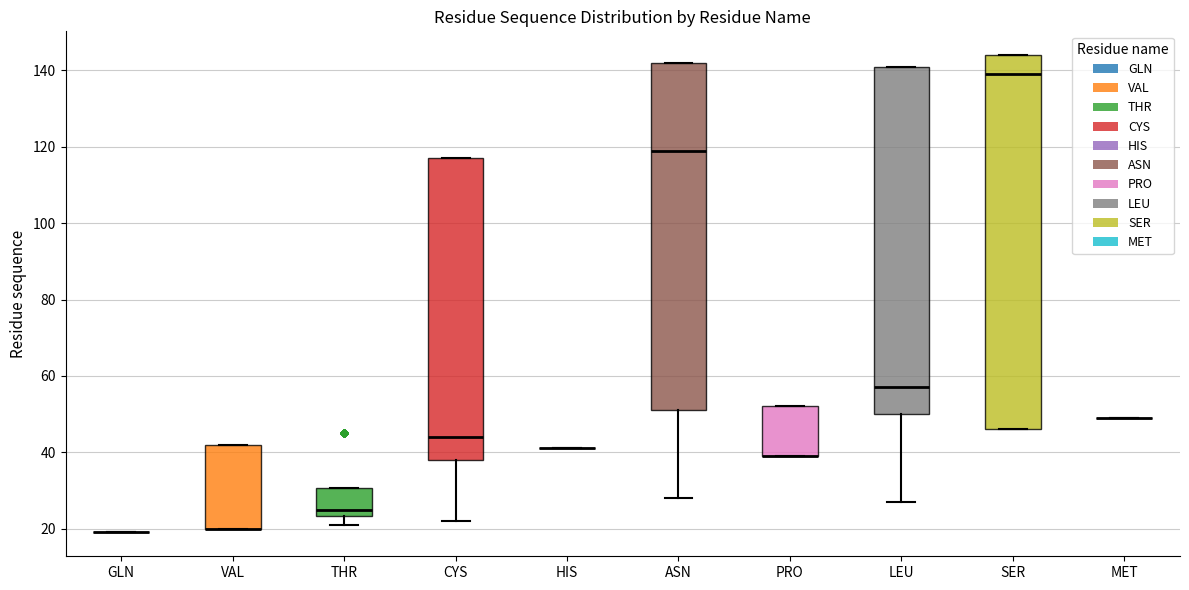

Comparing the boxes themselves (not the whiskers), which one is the tallest?

SER